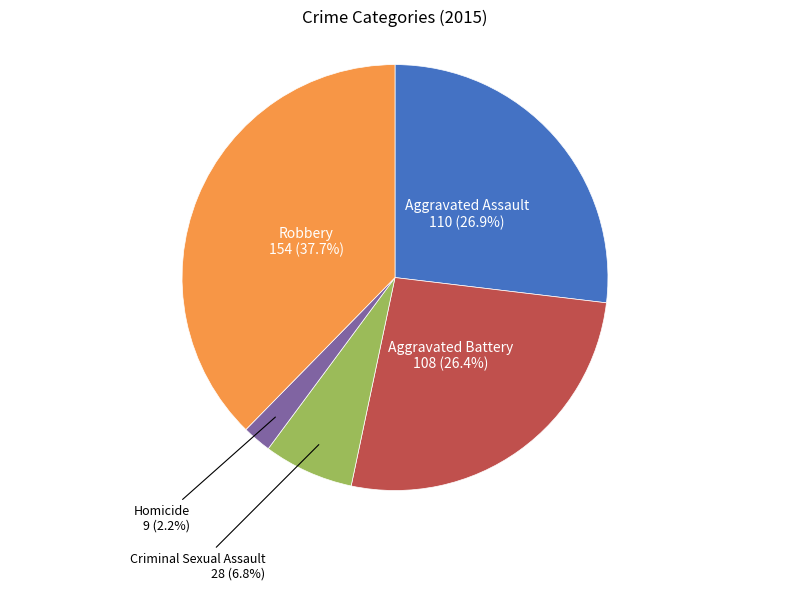

Is there any slice that represents more than half of the pie?

No